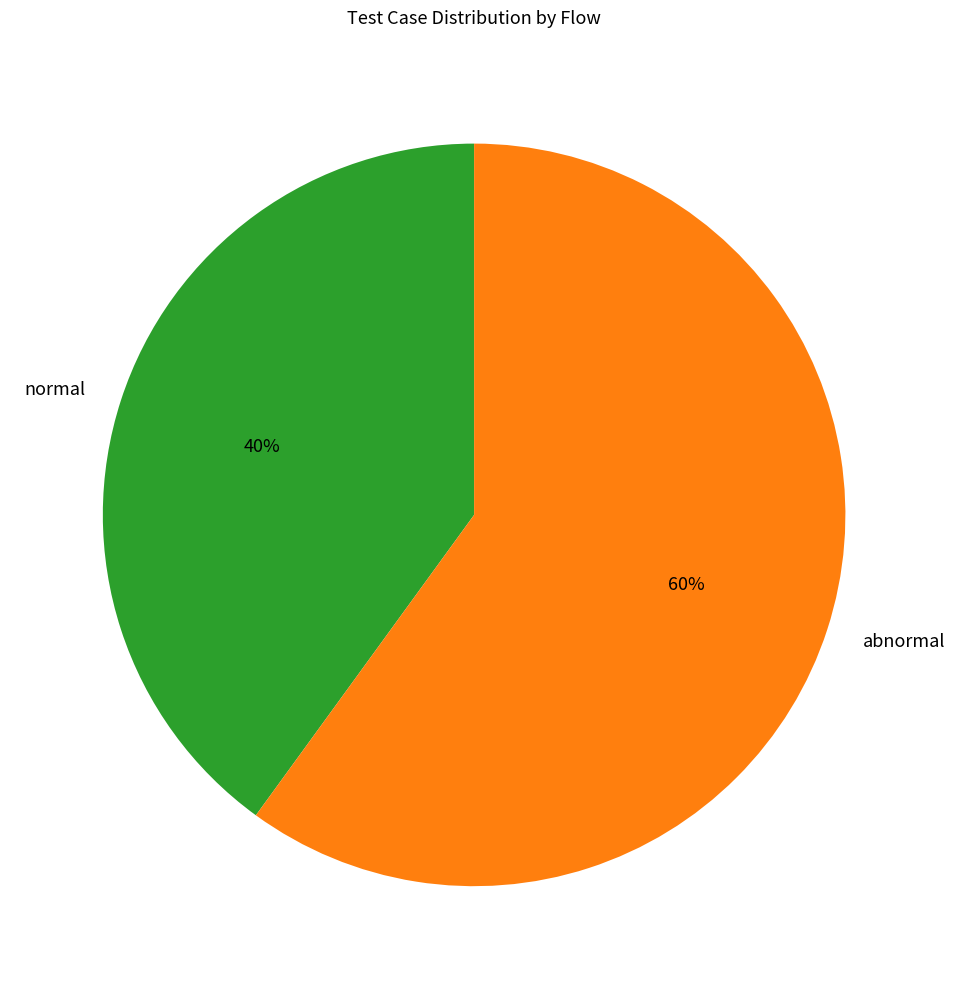

Is the sum of normal and abnormal greater than half?

Yes